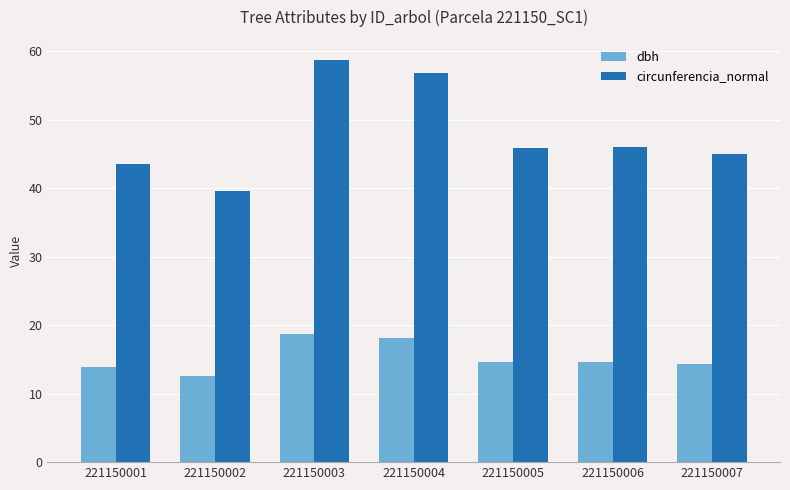

What is the minimum value shown in the chart?

12.6